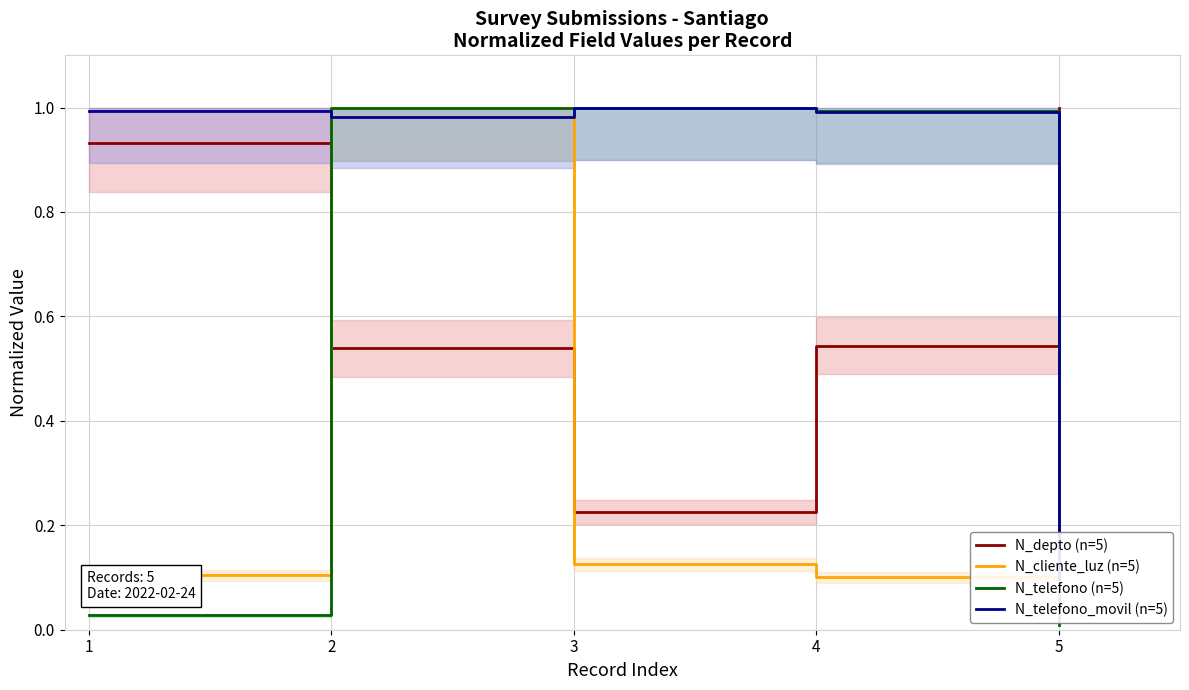

What is the value of the N_depto (n=5) point at the 2nd from the left?

0.5